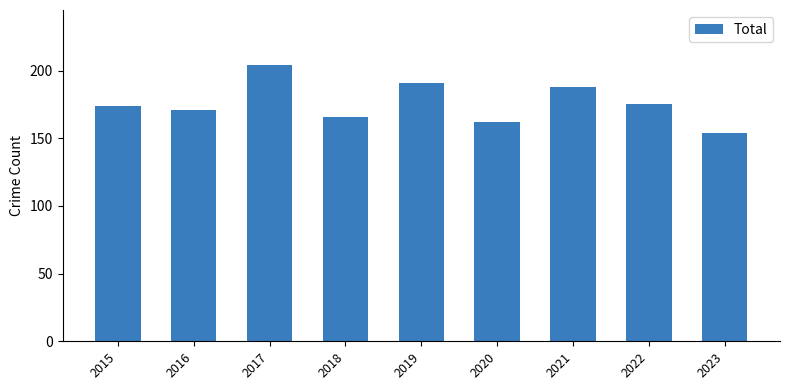

How many values are below 174?

4